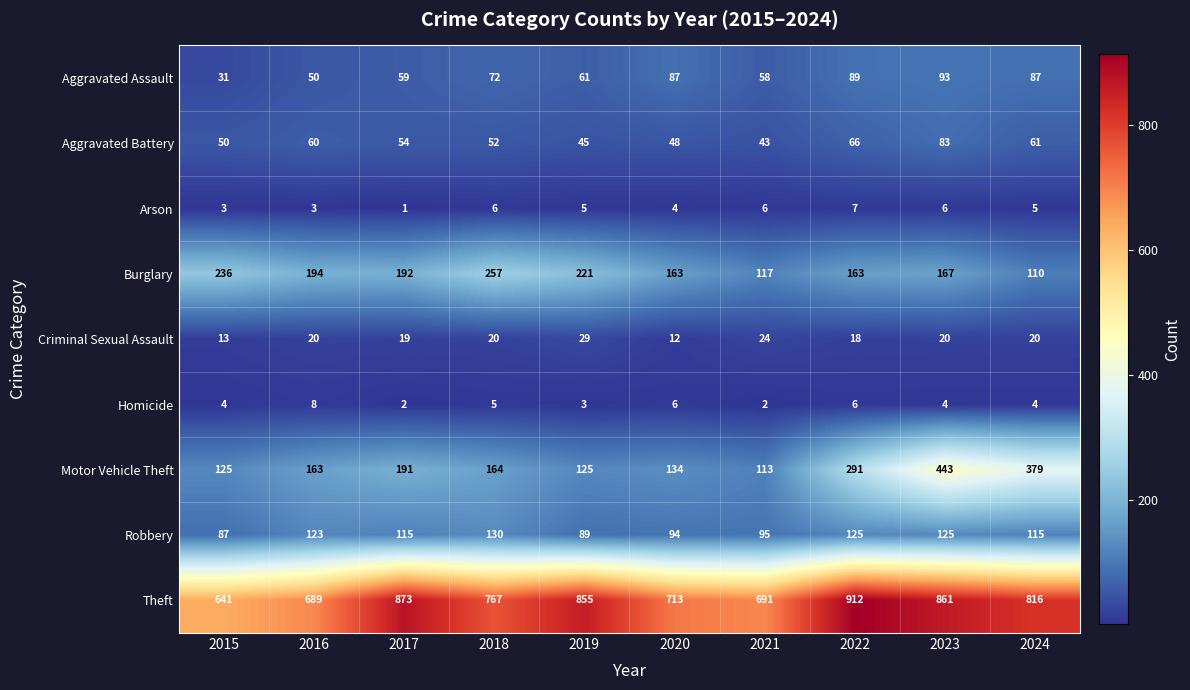

How many series are shown in this chart?

9